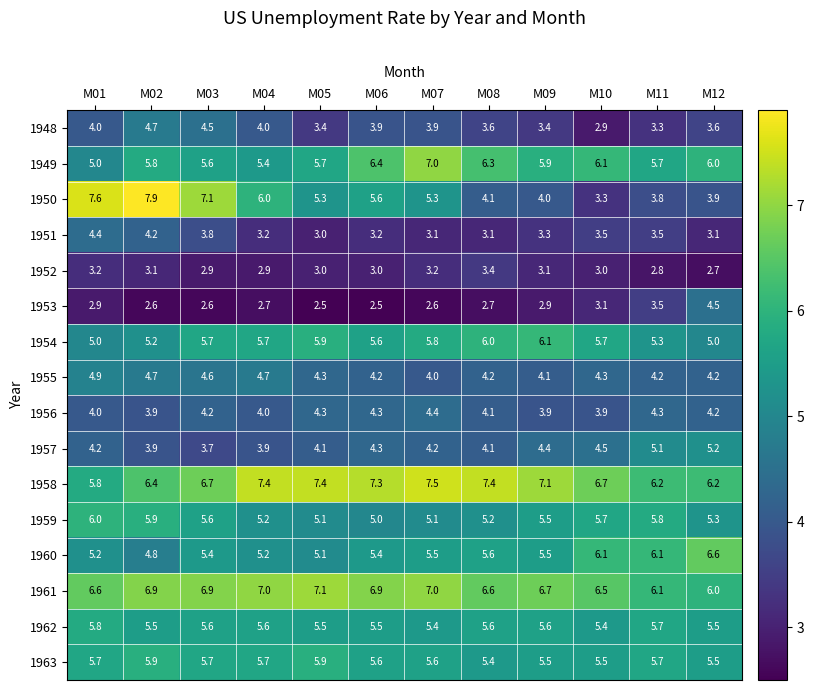

What is the difference between the maximum and second lowest values in the 1961 series?

1.0